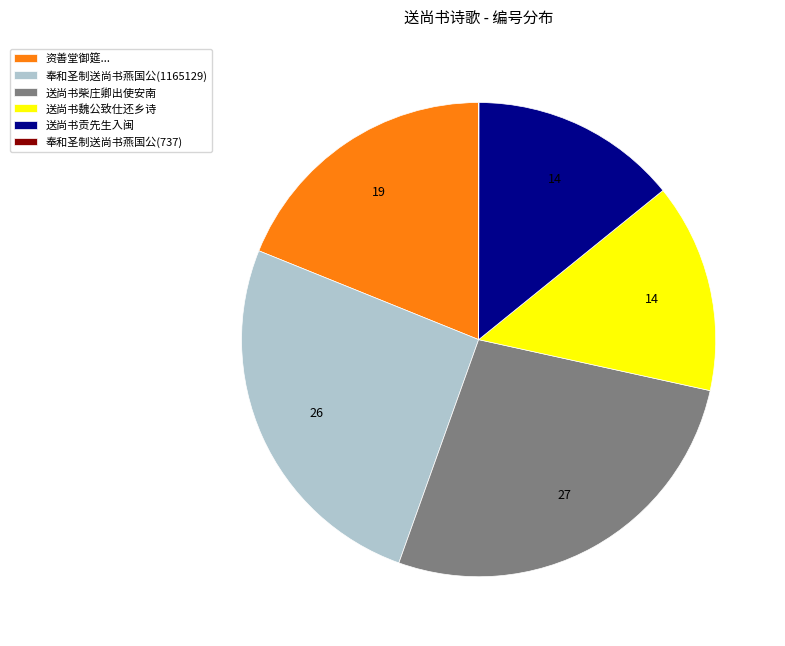

Approximately how many times larger is the value at 资善堂御筵... compared to 奉和圣制送尚书燕国公(1165129)?

0.7